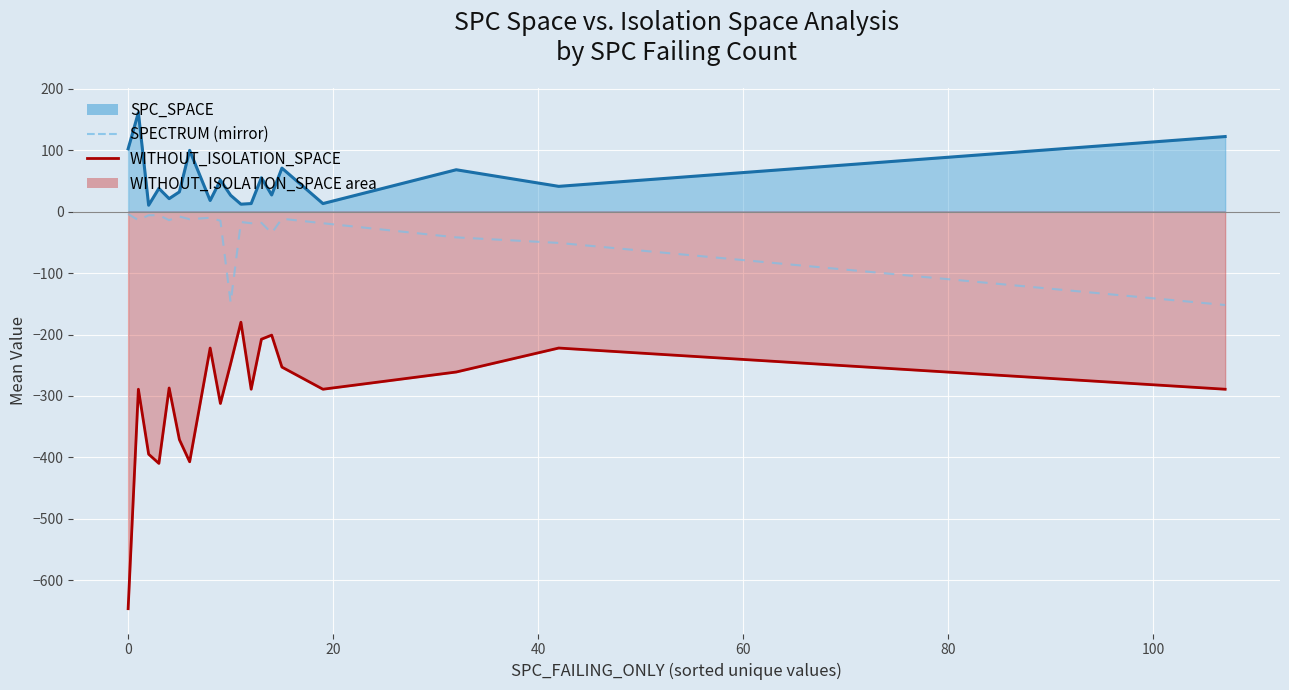

What is the difference between the second highest and second lowest values in the SPECTRUM (mirror) series?

142.3